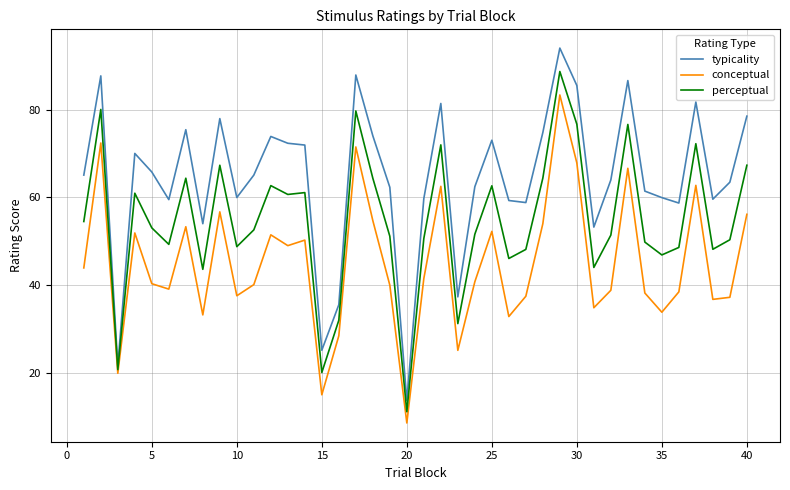

Which series has the largest range (max minus min)?

typicality